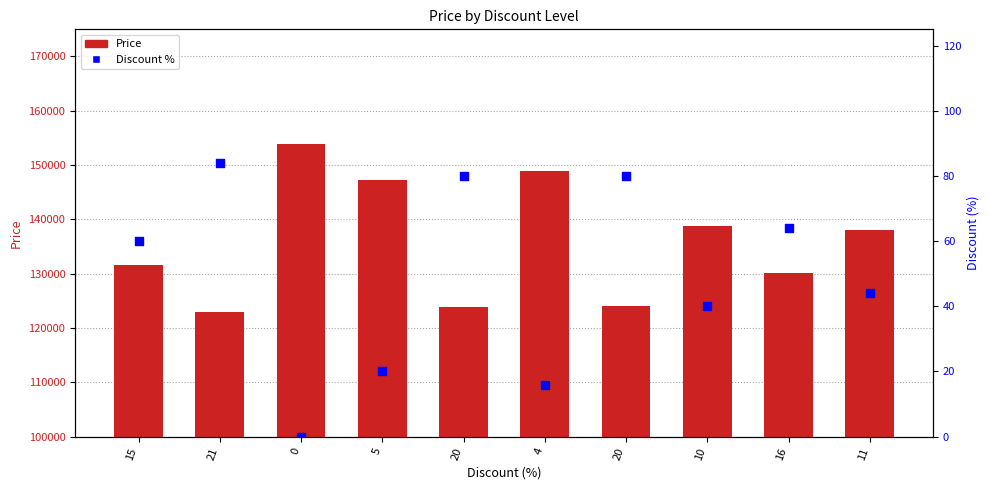

At how many categories does at least one series exceed 103102?

10